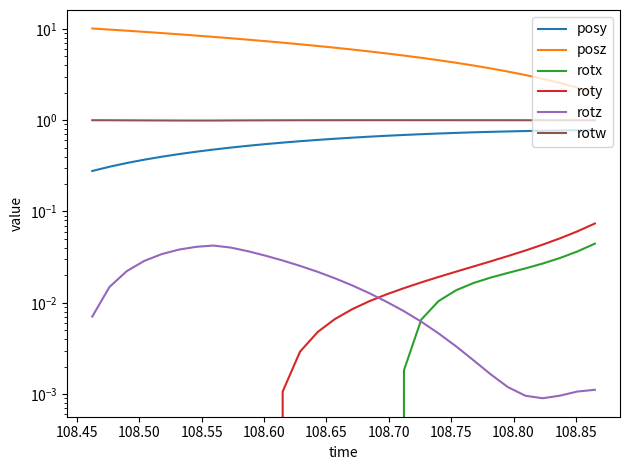

The value of roty at 108.85 is -0.0. True or false?

False